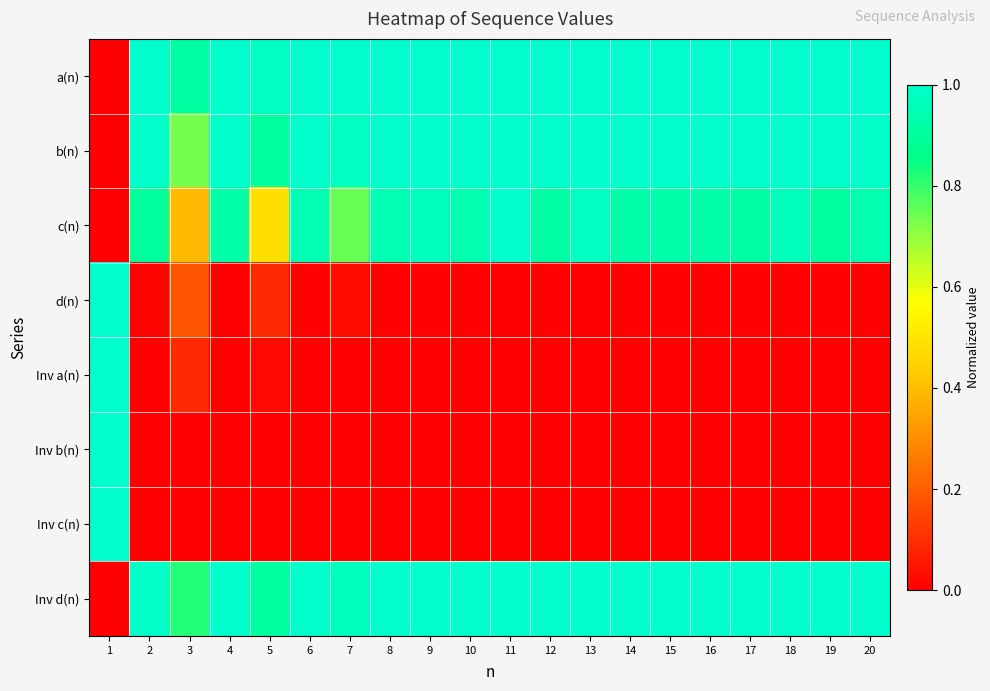

Reading left to right, what are all the values shown in this chart?

a(n): 1=0.0	2=1.0	3=0.9	4=1.0	5=1.0	6=1.0	7=1.0	8=1.0	9=1.0	10=1.0	11=1.0	12=1.0	13=1.0	14=1.0	15=1.0	16=1.0	17=1.0	18=1.0	19=1.0	20=1.0
b(n): 1=0.0	2=1.0	3=0.7	4=1.0	5=0.9	6=1.0	7=1.0	8=1.0	9=1.0	10=1.0	11=1.0	12=1.0	13=1.0	14=1.0	15=1.0	16=1.0	17=1.0	18=1.0	19=1.0	20=1.0
c(n): 1=0.0	2=0.9	3=0.4	4=0.9	5=0.5	6=1.0	7=0.7	8=0.9	9=1.0	10=0.9	11=1.0	12=0.9	13=1.0	14=0.9	15=0.9	16=0.9	17=0.9	18=1.0	19=0.9	20=0.9
d(n): 1=1.0	2=0.0	3=0.2	4=0.0	5=0.1	6=0.0	7=0.0	8=0.0	9=0.0	10=0.0	11=0.0	12=0.0	13=0.0	14=0.0	15=0.0	16=0.0	17=0.0	18=0.0	19=0.0	20=0.0
Inv a(n): 1=1.0	2=0.0	3=0.1	4=0.0	5=0.0	6=0.0	7=0.0	8=0.0	9=0.0	10=0.0	11=0.0	12=0.0	13=0.0	14=0.0	15=0.0	16=0.0	17=0.0	18=0.0	19=0.0	20=0.0
Inv b(n): 1=1.0	2=0.0	3=0.0	4=0.0	5=0.0	6=0.0	7=0.0	8=0.0	9=0.0	10=0.0	11=0.0	12=0.0	13=0.0	14=0.0	15=0.0	16=0.0	17=0.0	18=0.0	19=0.0	20=0.0
Inv c(n): 1=1.0	2=0.0	3=0.0	4=0.0	5=0.0	6=0.0	7=0.0	8=0.0	9=0.0	10=0.0	11=0.0	12=0.0	13=0.0	14=0.0	15=0.0	16=0.0	17=0.0	18=0.0	19=0.0	20=0.0
Inv d(n): 1=0.0	2=1.0	3=0.8	4=1.0	5=0.9	6=1.0	7=1.0	8=1.0	9=1.0	10=1.0	11=1.0	12=1.0	13=1.0	14=1.0	15=1.0	16=1.0	17=1.0	18=1.0	19=1.0	20=1.0